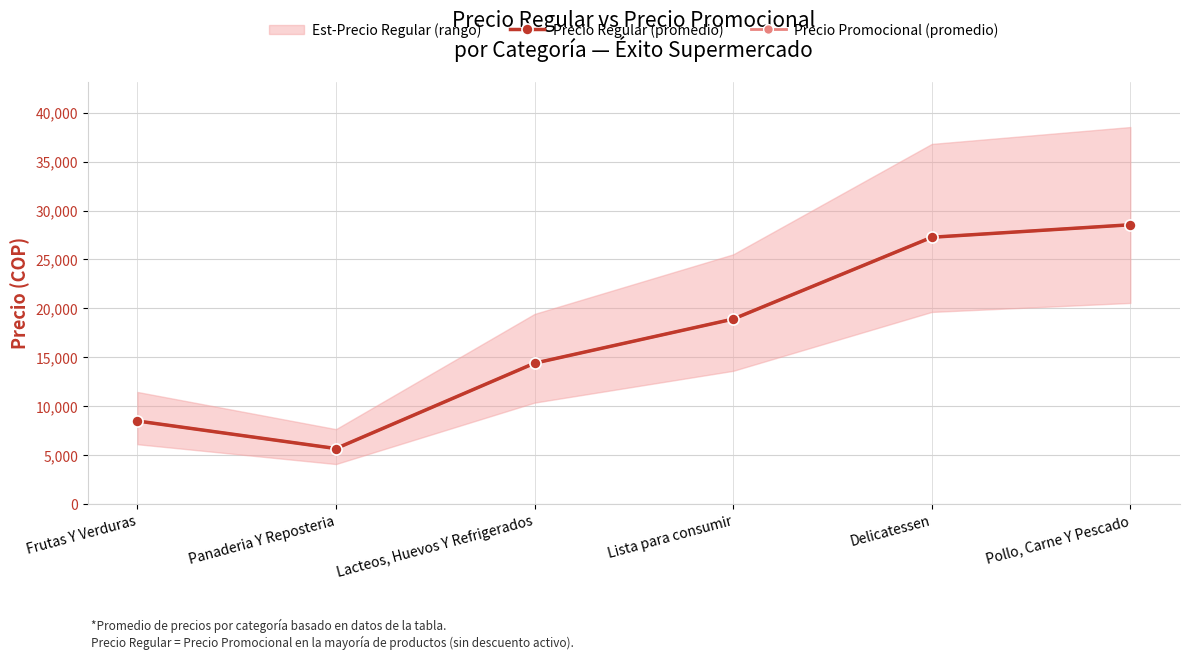

True or false: Precio Regular (promedio) and Precio Promocional (promedio) cross at least once.

False